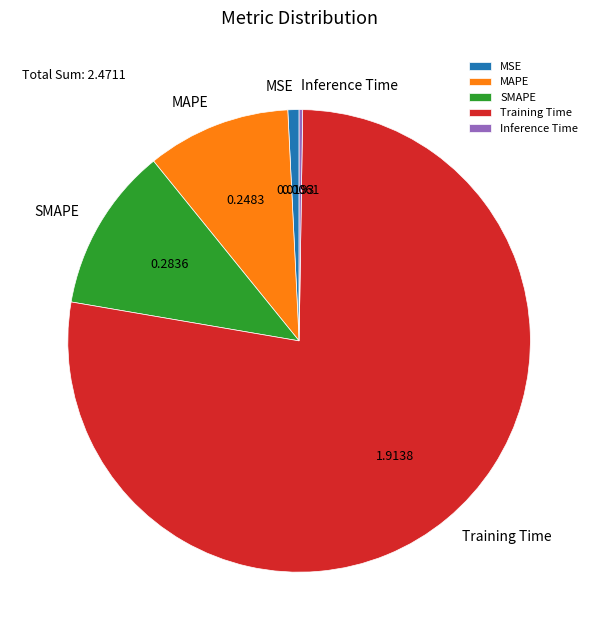

Combined, do SMAPE and MSE account for over 50%?

No